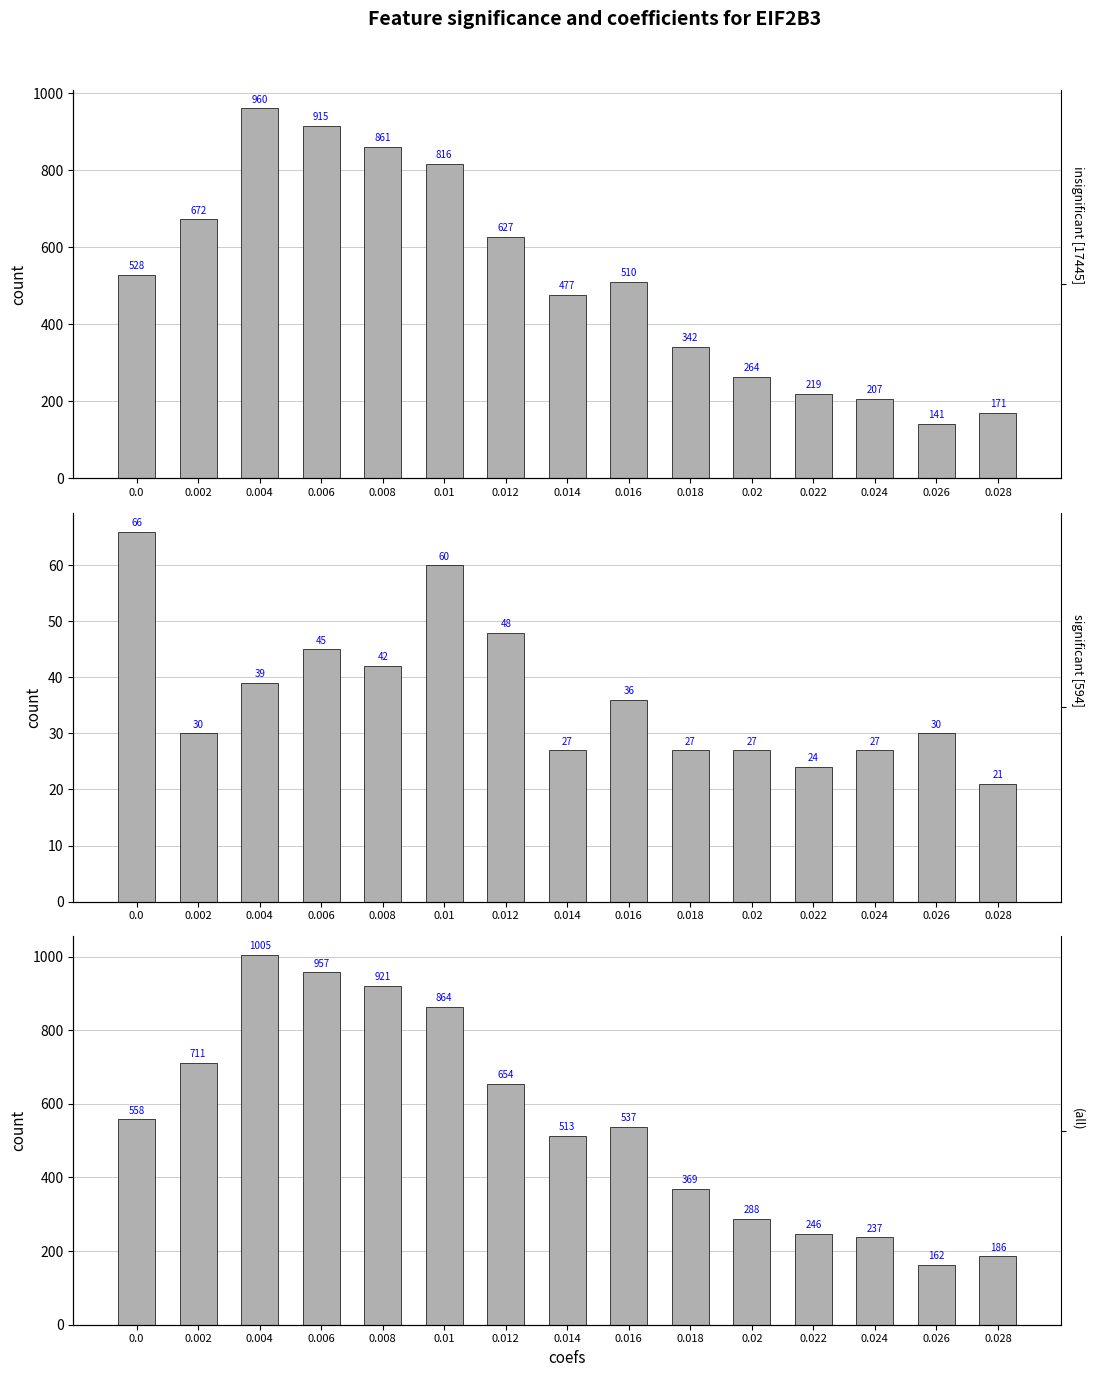

Which series has the widest spread of values?

(all)